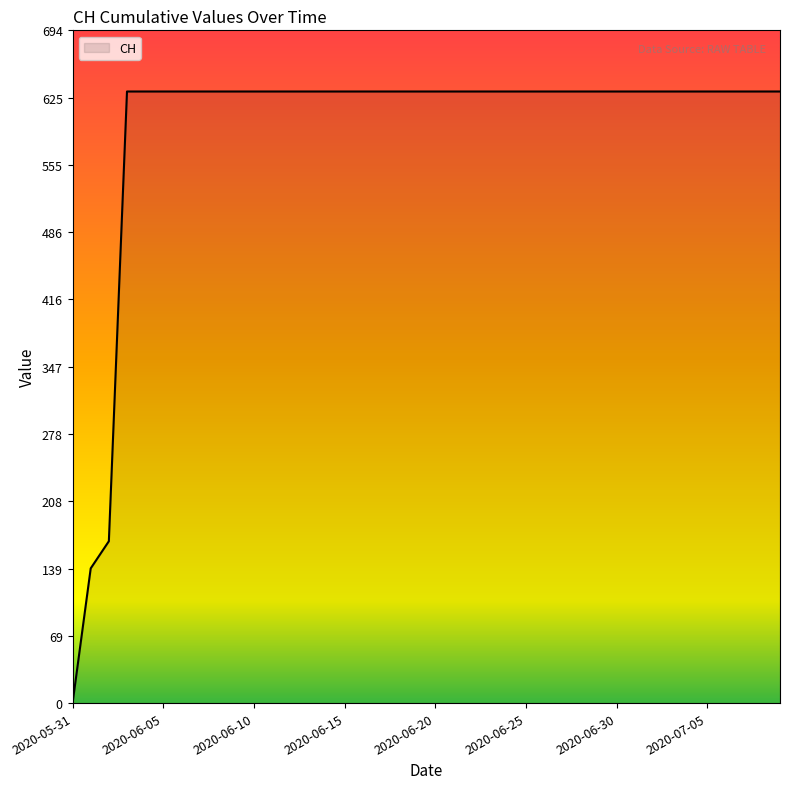

How many values are below 631?

3